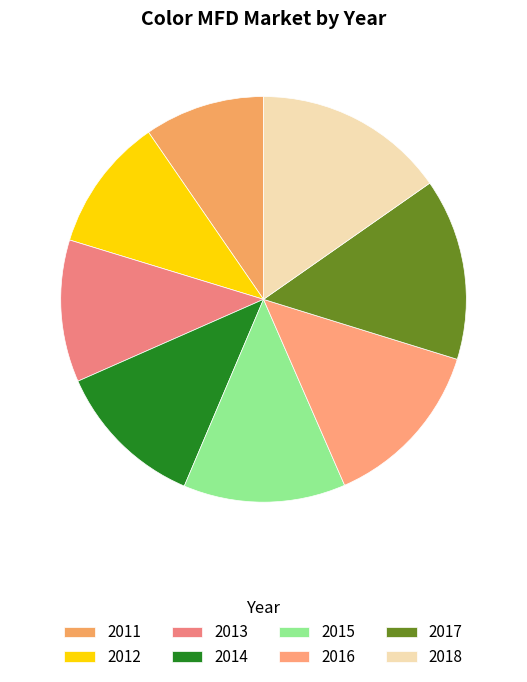

Combined, do 2014 and 2016 account for over 50%?

No